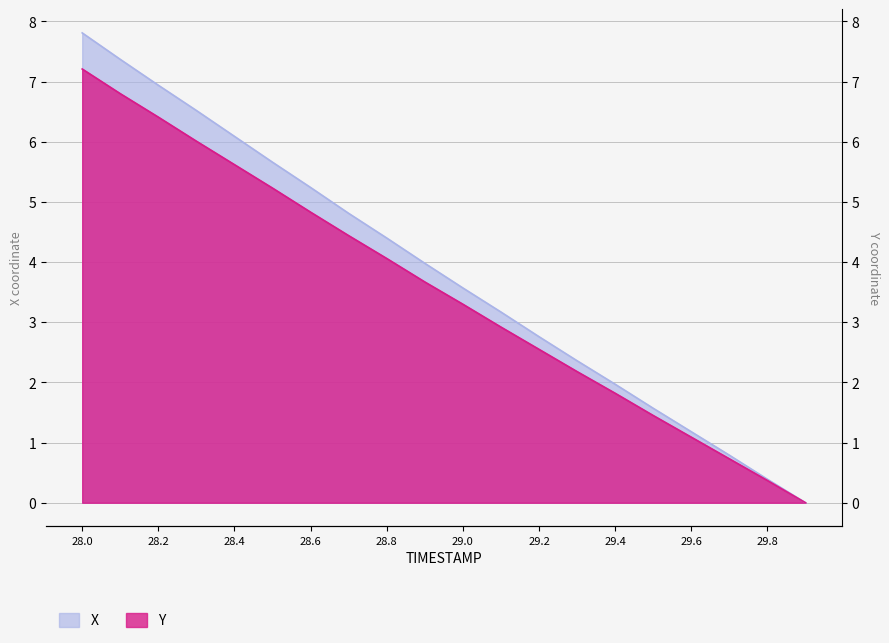

Reading right to left, extract all data points from this chart.

X: 0.0	0.4	0.8	1.2	1.6	2.0	2.4	2.8	3.2	3.6	4.0	4.4	4.8	5.2	5.7	6.1	6.5	6.9	7.4	7.8
Y: 0.0	0.4	0.7	1.1	1.5	1.8	2.2	2.5	2.9	3.3	3.7	4.1	4.4	4.8	5.2	5.6	6.0	6.4	6.8	7.2